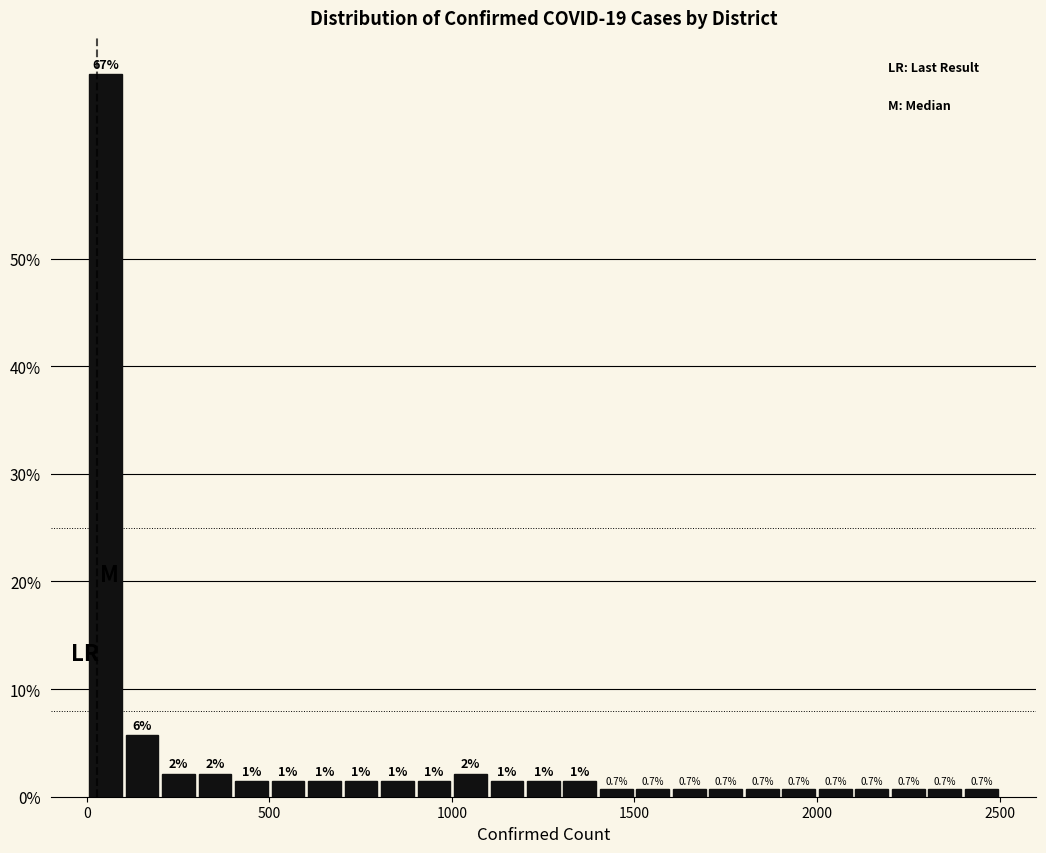

Read against the x-axis, roughly where is the centre of the tallest bar?

50